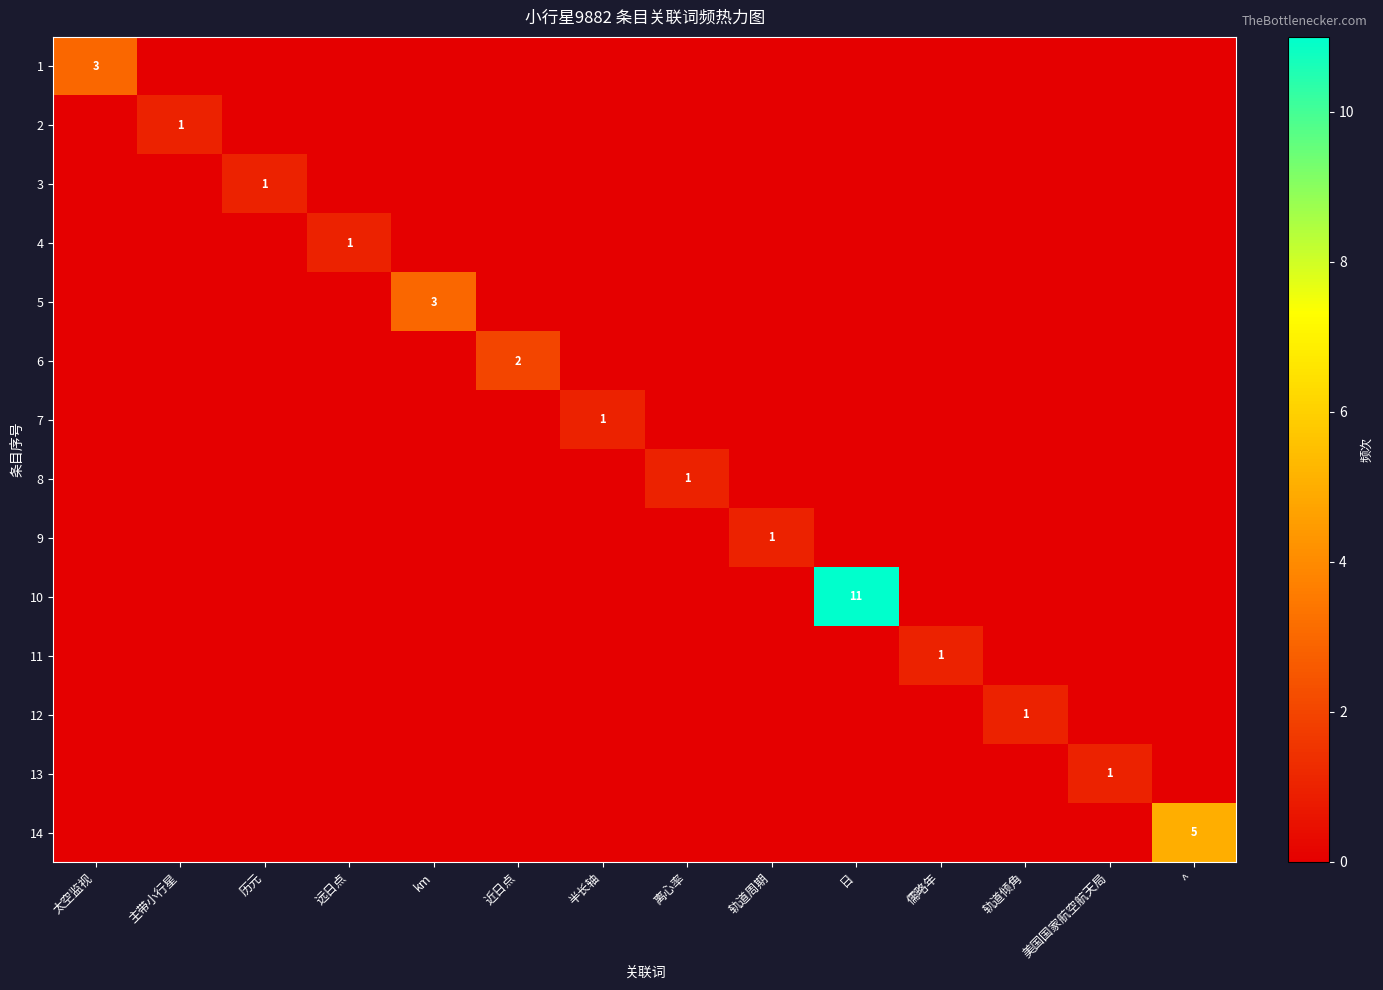

How many series are shown in this chart?

14